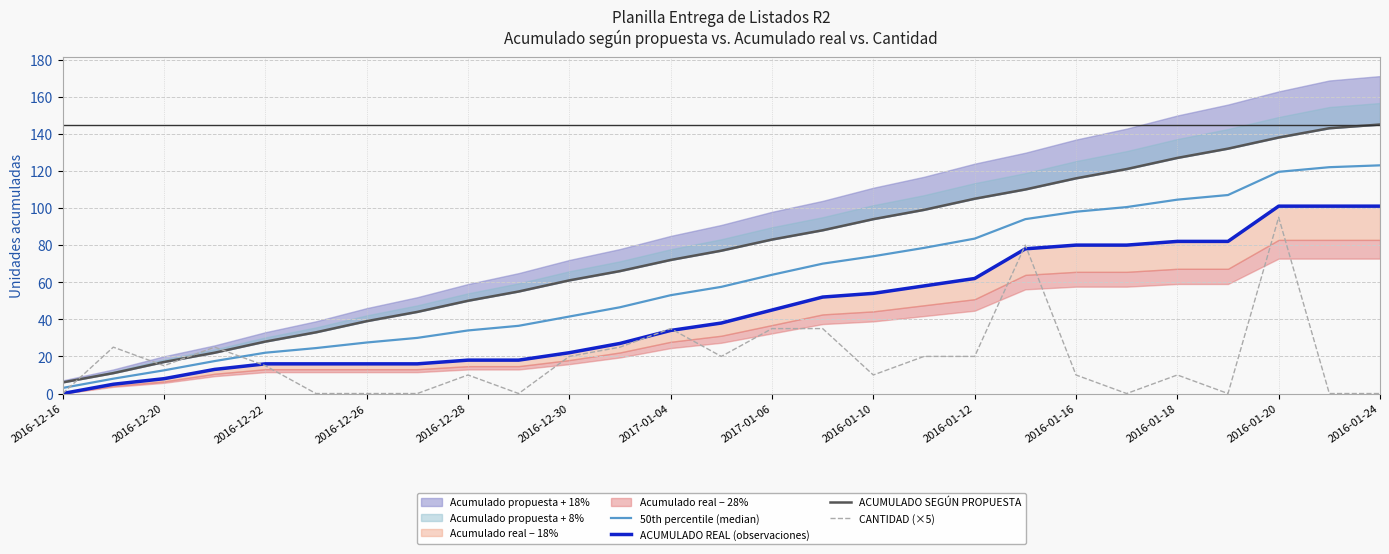

What is the highest value of the 50th percentile (median) series?

123.0